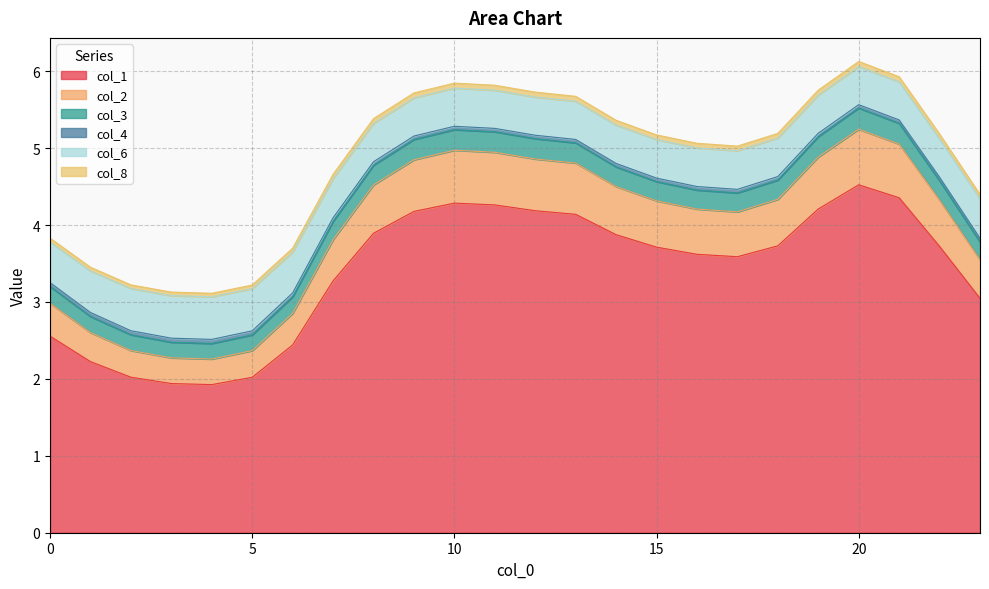

Does the chart display data point markers on the line(s)?

No